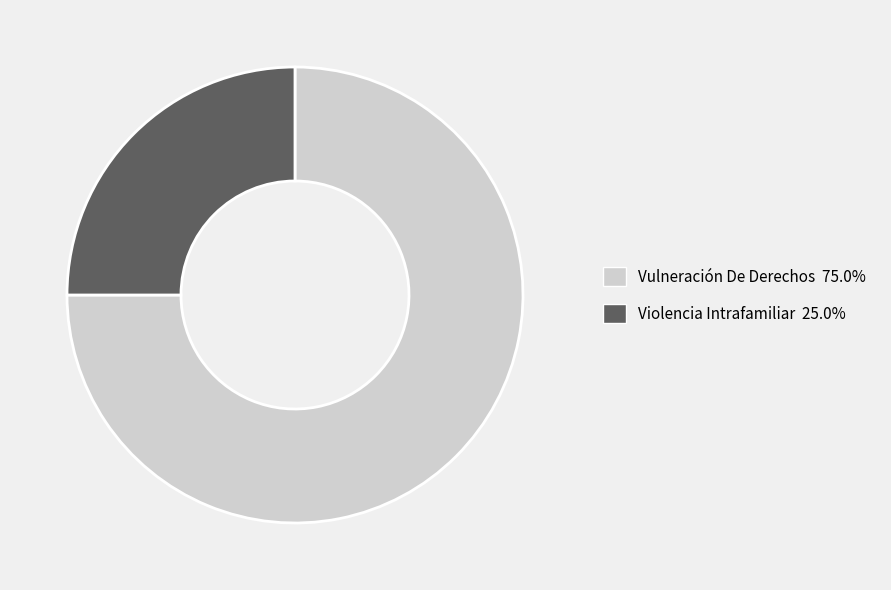

Which has a higher value, Vulneración De Derechos or Violencia Intrafamiliar?

Vulneración De Derechos